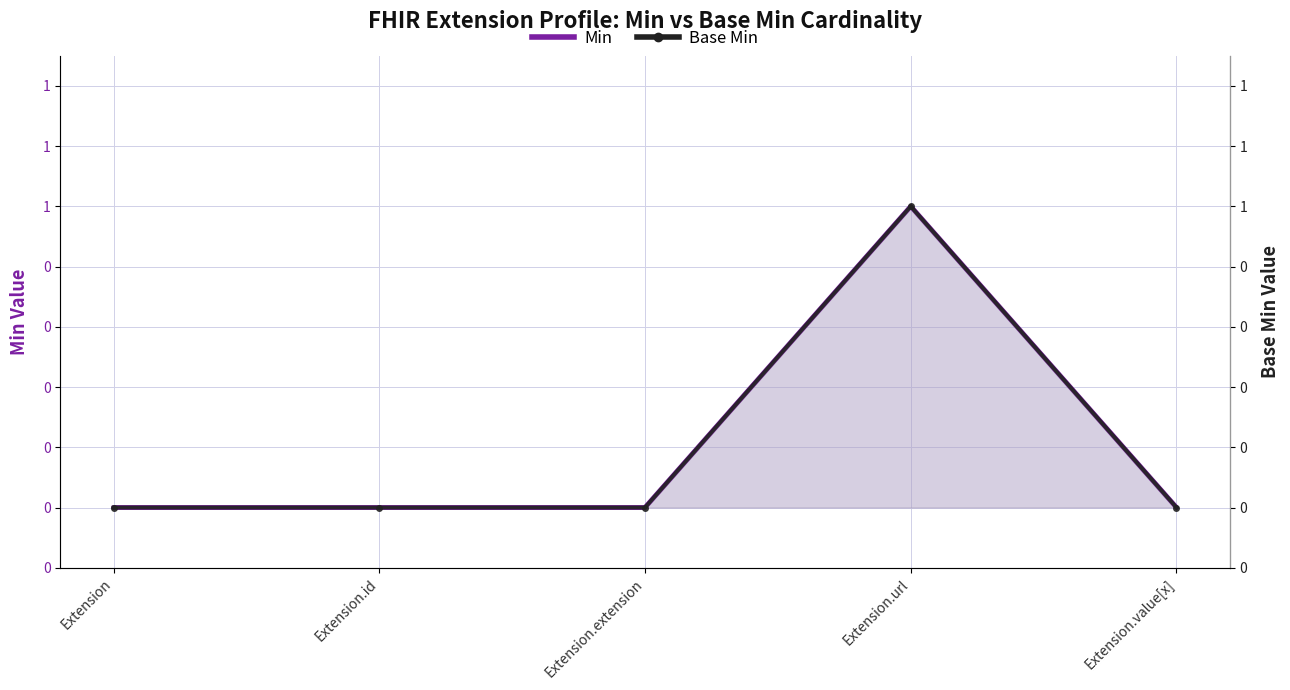

Rank the categories by Base Min value from highest to lowest.

Extension.url, Extension, Extension.id, Extension.extension, Extension.value[x]